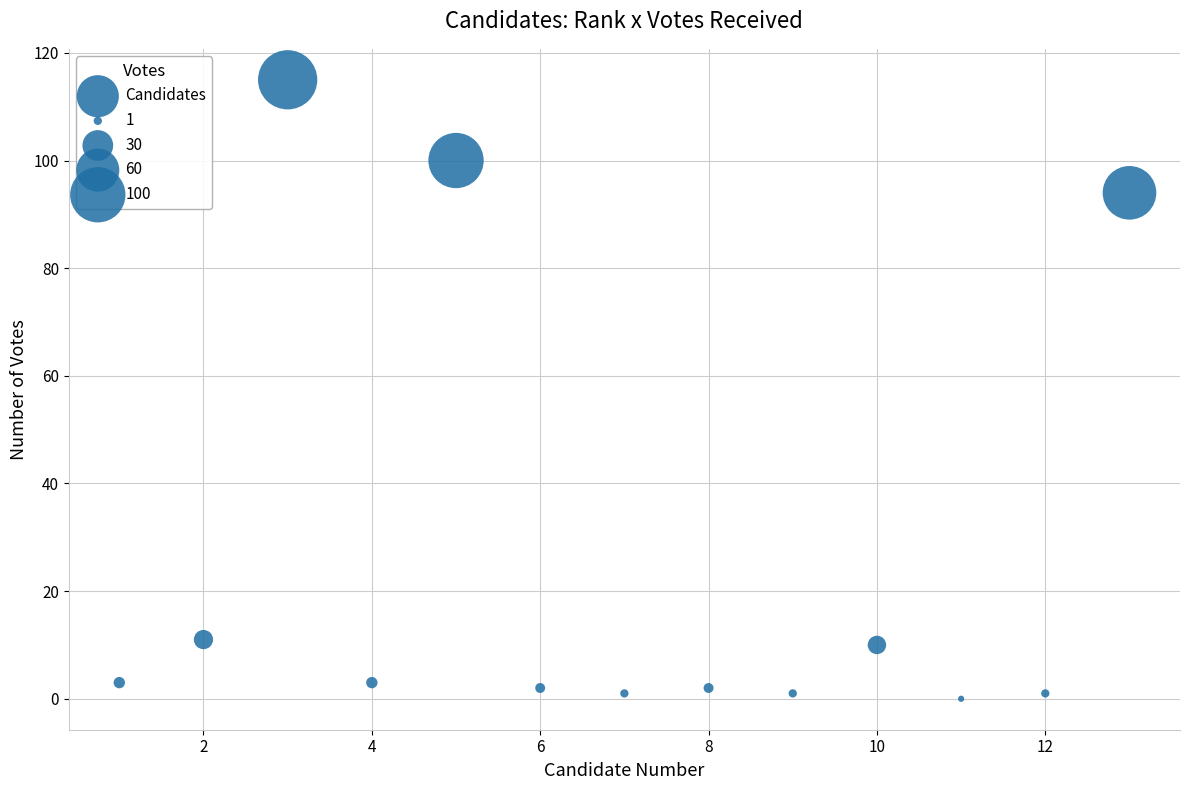

What is the range of X values (max minus min)?

12